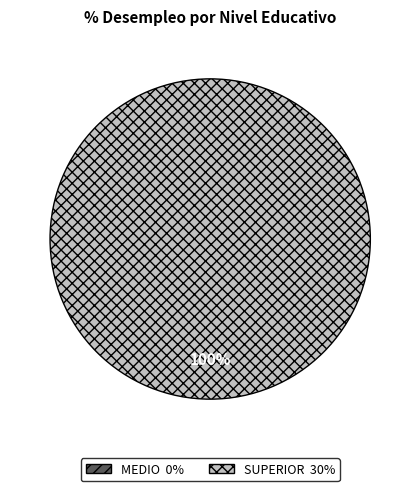

To the nearest percent, what is the average slice percentage?

50%